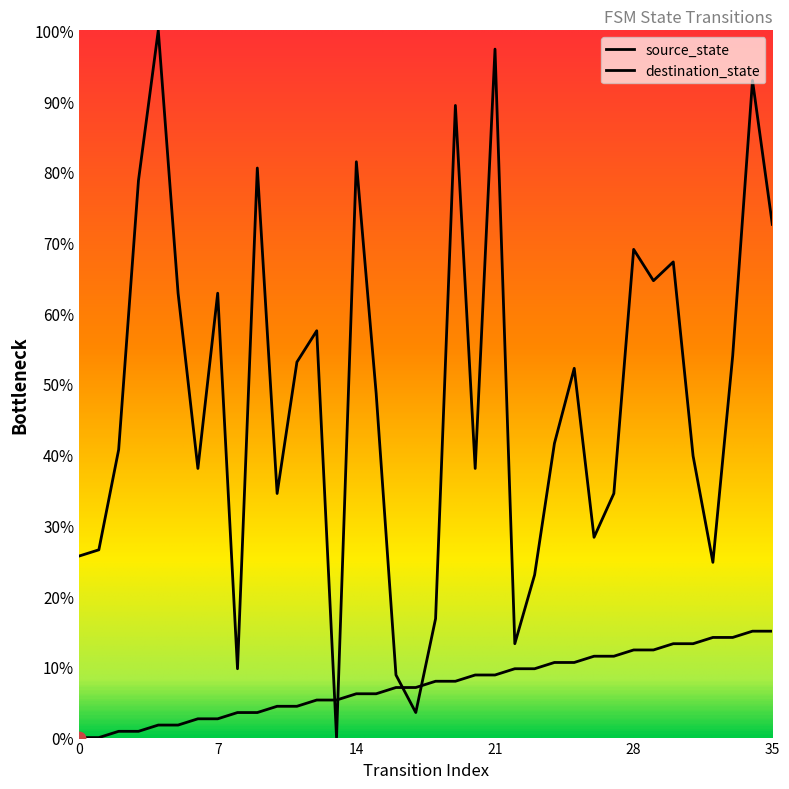

Does the chart have visible grid lines?

No